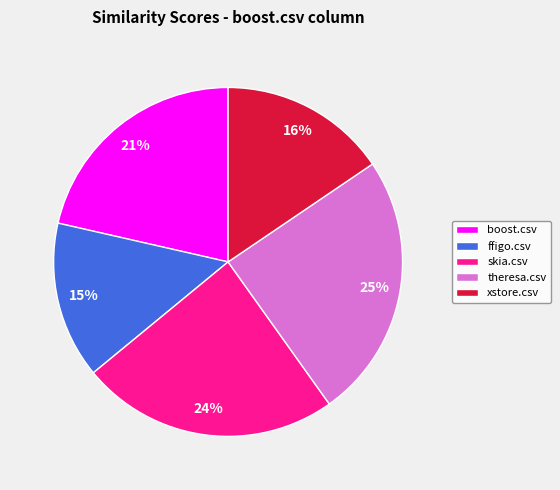

Which slice is the largest?

theresa.csv